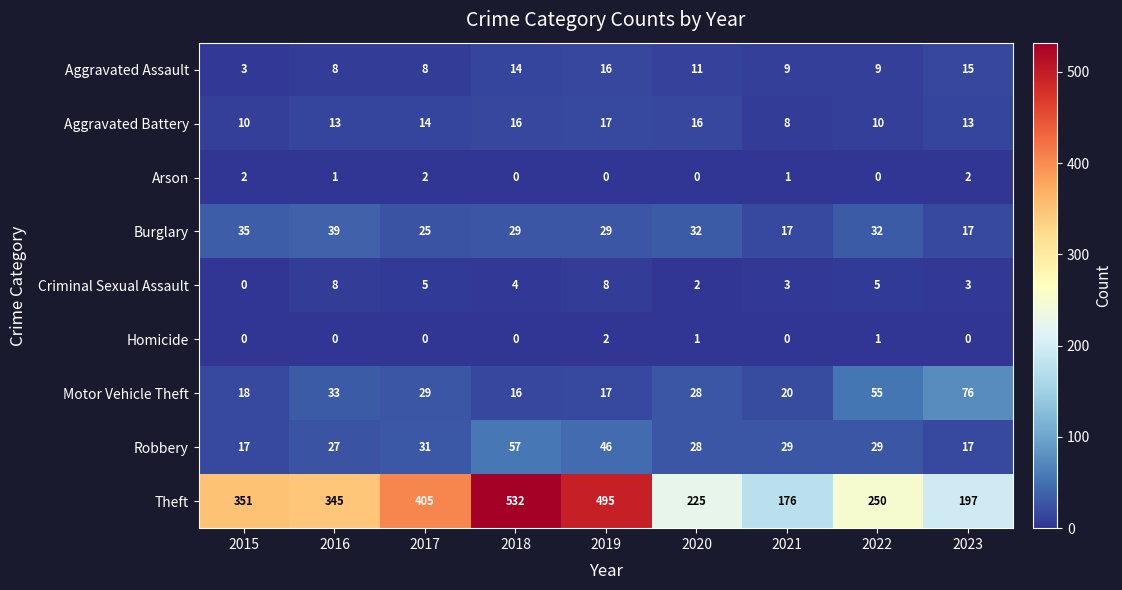

The value of Arson at 2019 is 1. True or false?

False